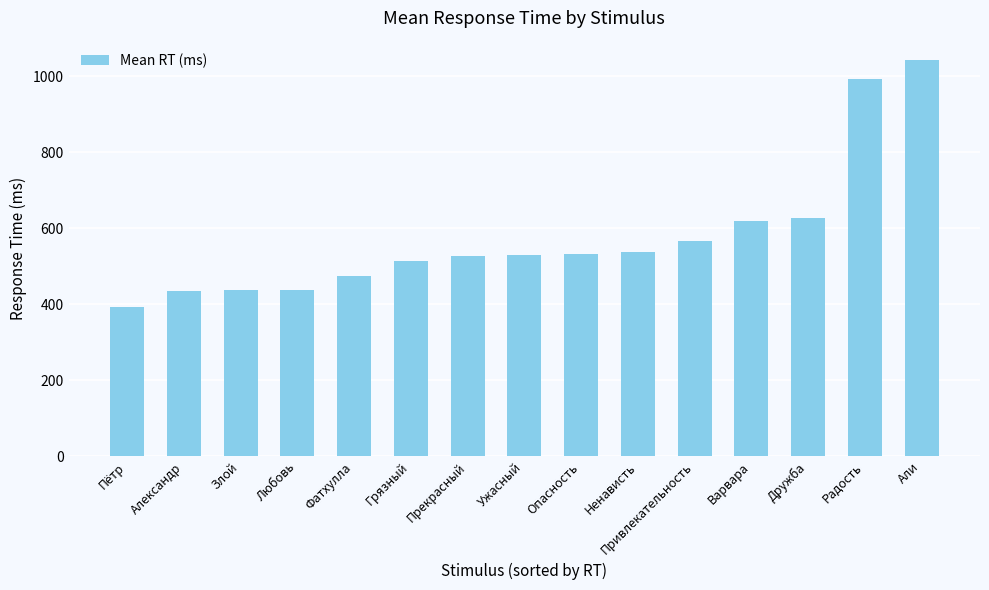

The chart shows a value of 532 at Опасность. True or false?

True